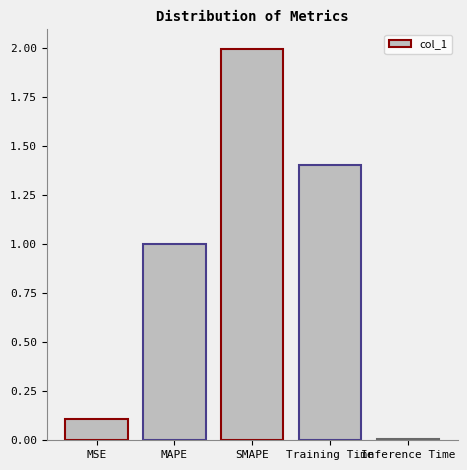

The chart shows a value of 2.0 at SMAPE. True or false?

True